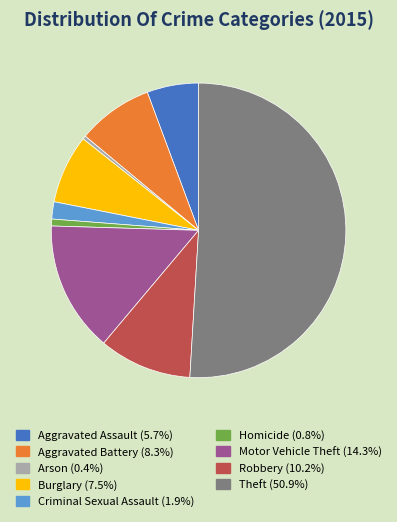

Which category accounts for the majority?

Theft